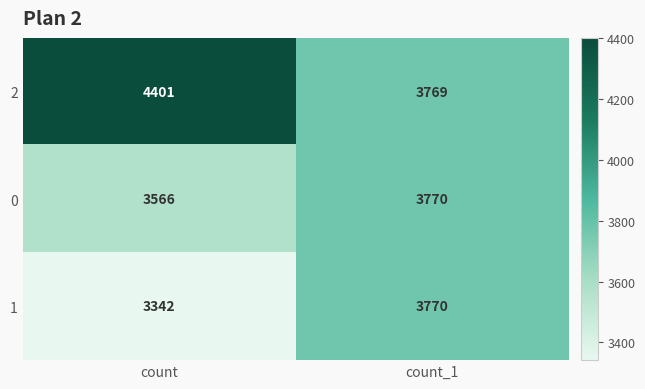

What is the approximate value of 2 at count, to the nearest 100?

4400